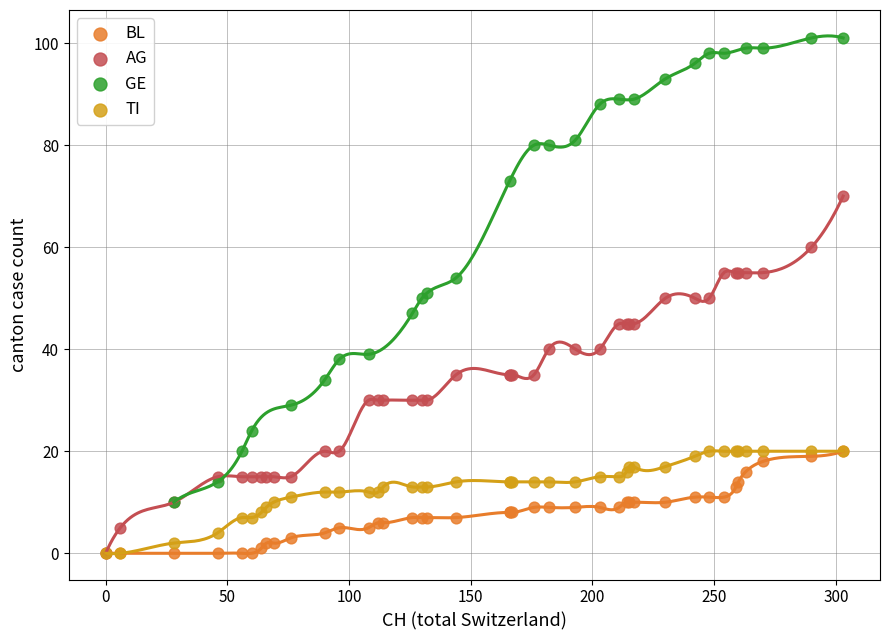

Which series has the widest spread of Y values?

GE